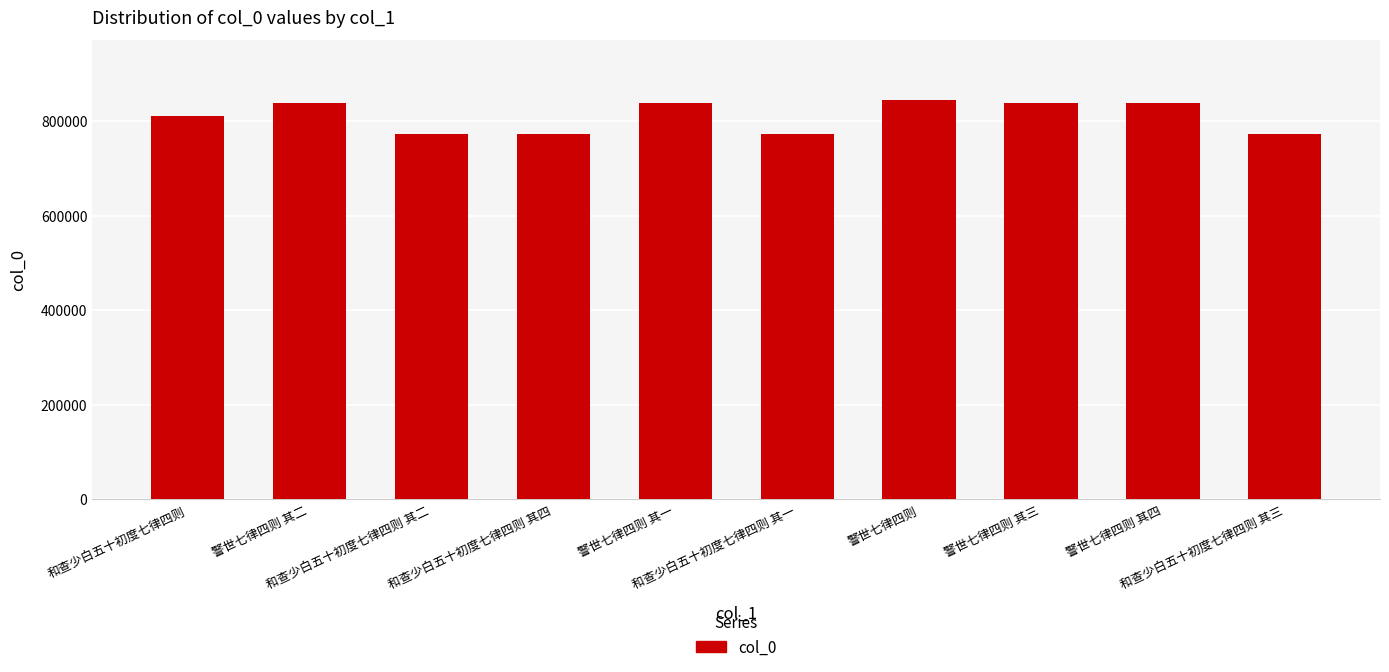

The chart shows a value of 1465665 at 警世七律四则 其一. True or false?

False